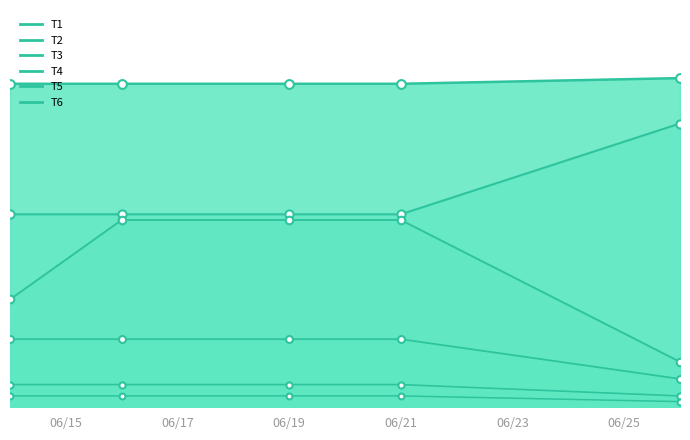

What are all the series names shown in the legend?

T4, T1, T2, T3, T5, T6